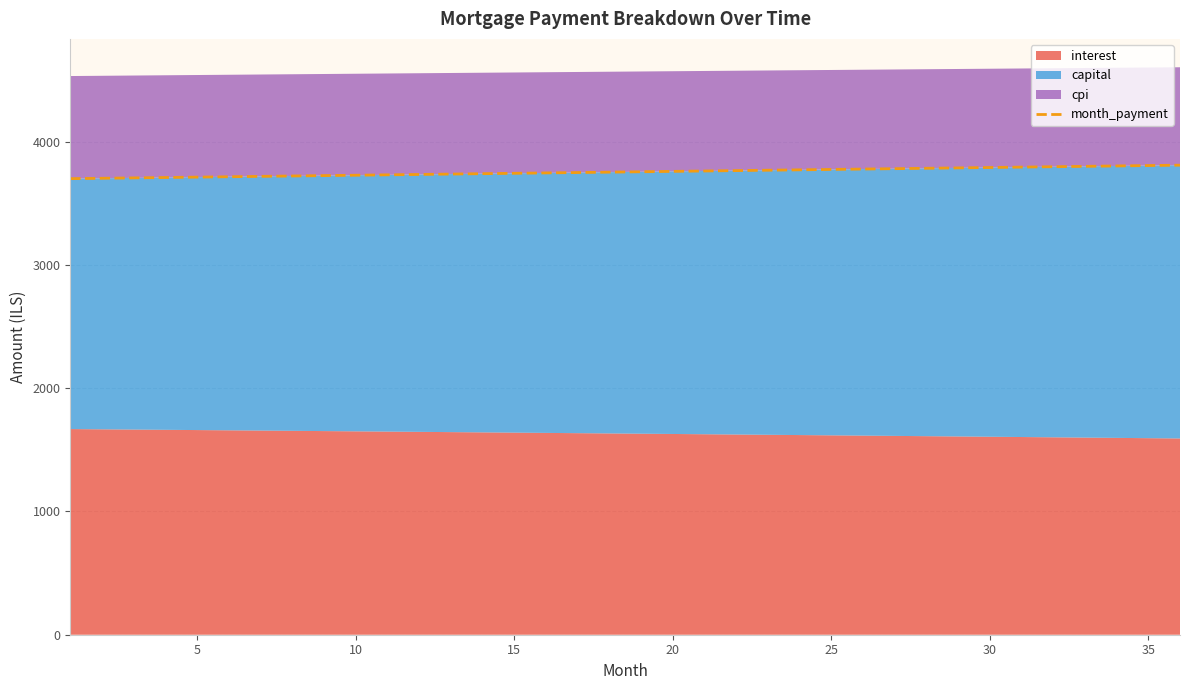

What is the lowest value of the month_payment series?

3699.3